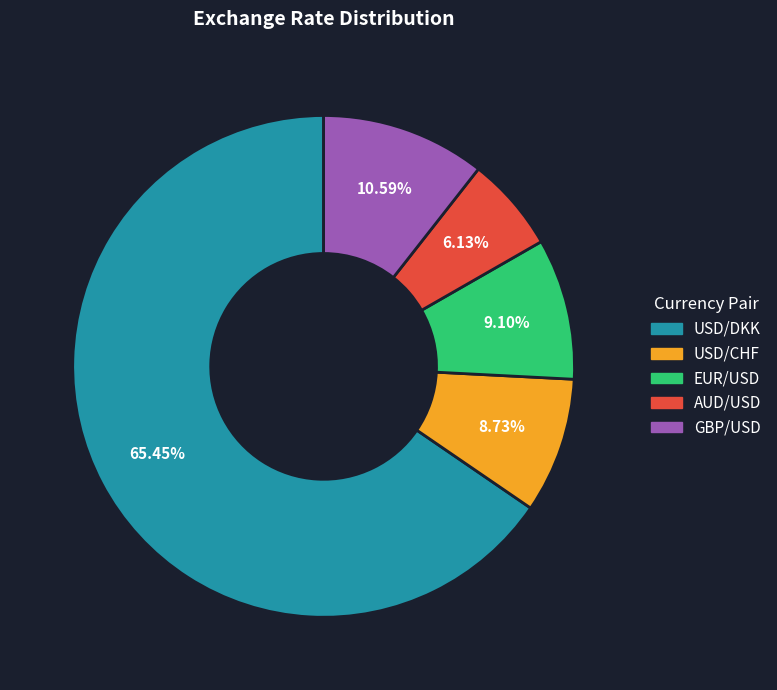

To the nearest percent, what is the difference between the largest and smallest slice percentages?

59%